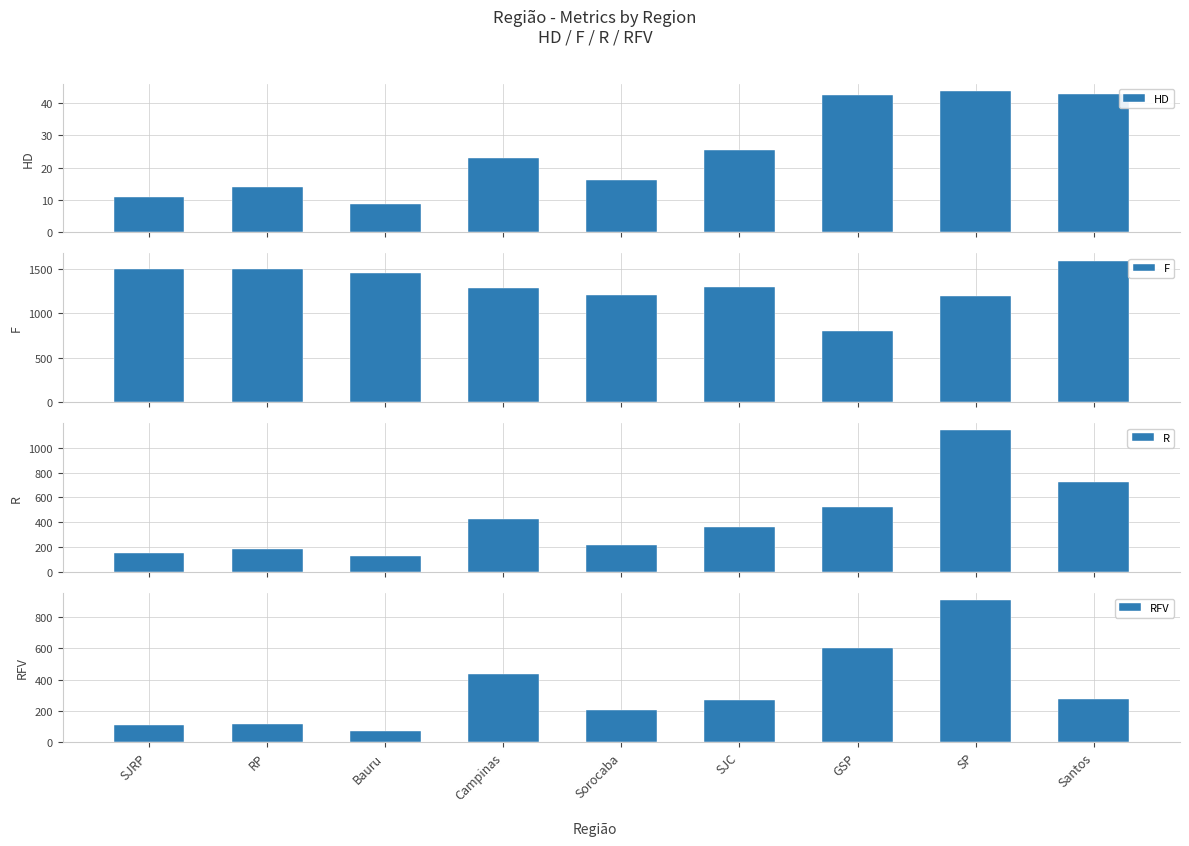

Is the value of HD at SP greater than the value of R at SJRP?

No